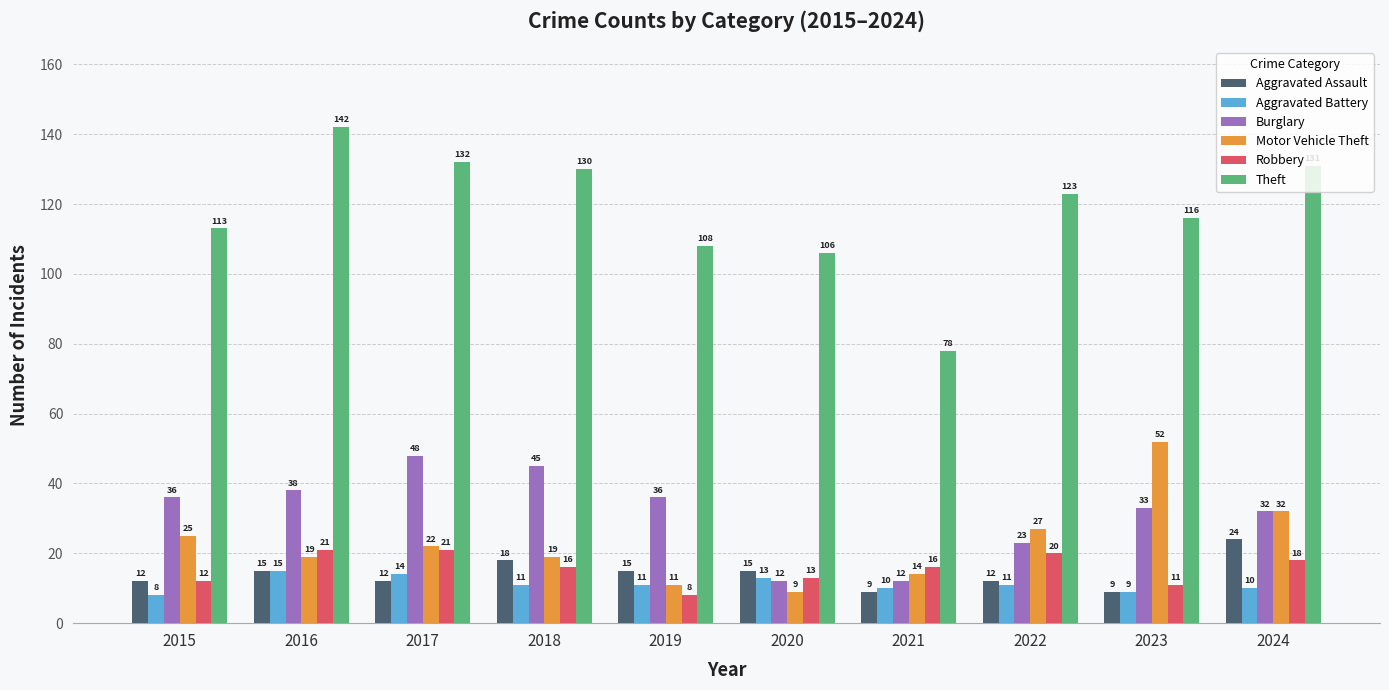

What is the minimum value shown in the chart?

8